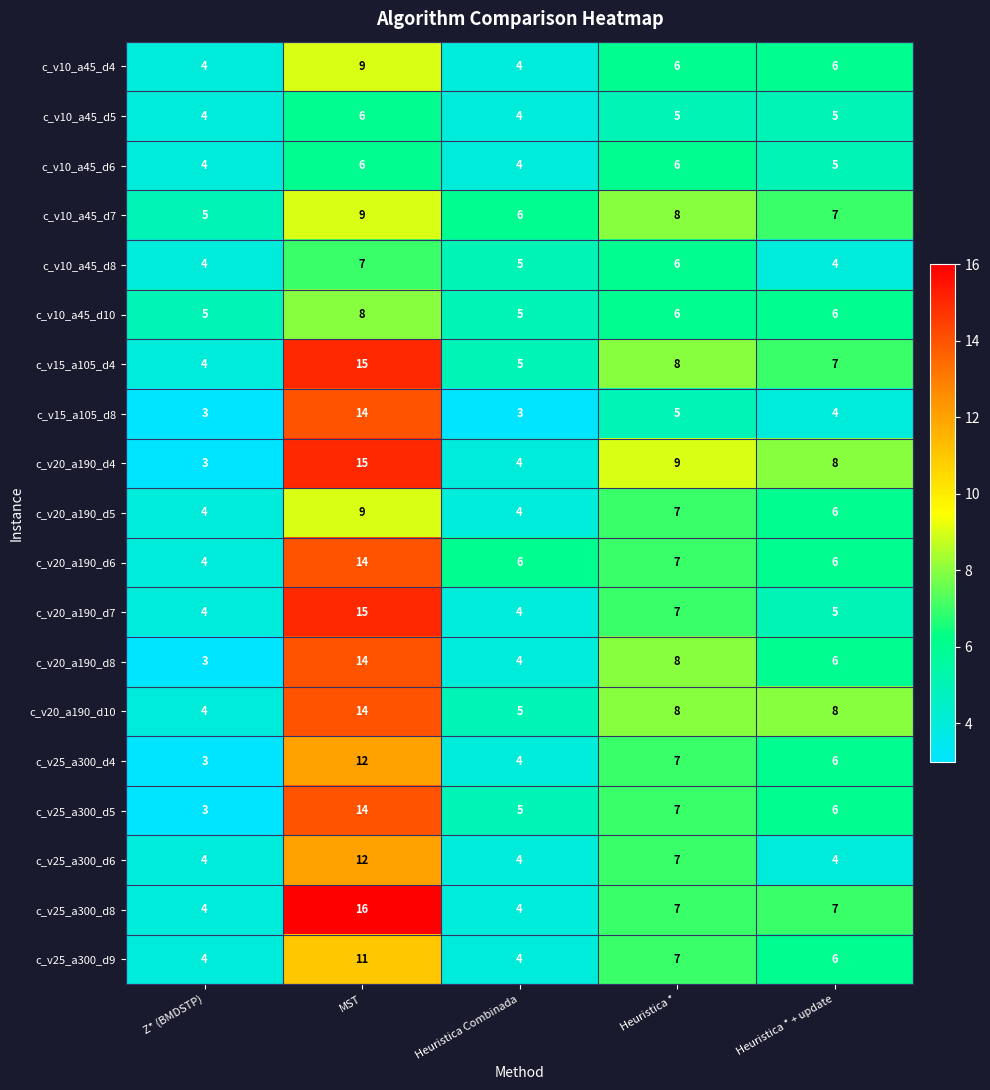

Is the value of c_v25_a300_d5 at Z* (BMDSTP) greater than the value of c_v20_a190_d10 at Heuristica *?

No